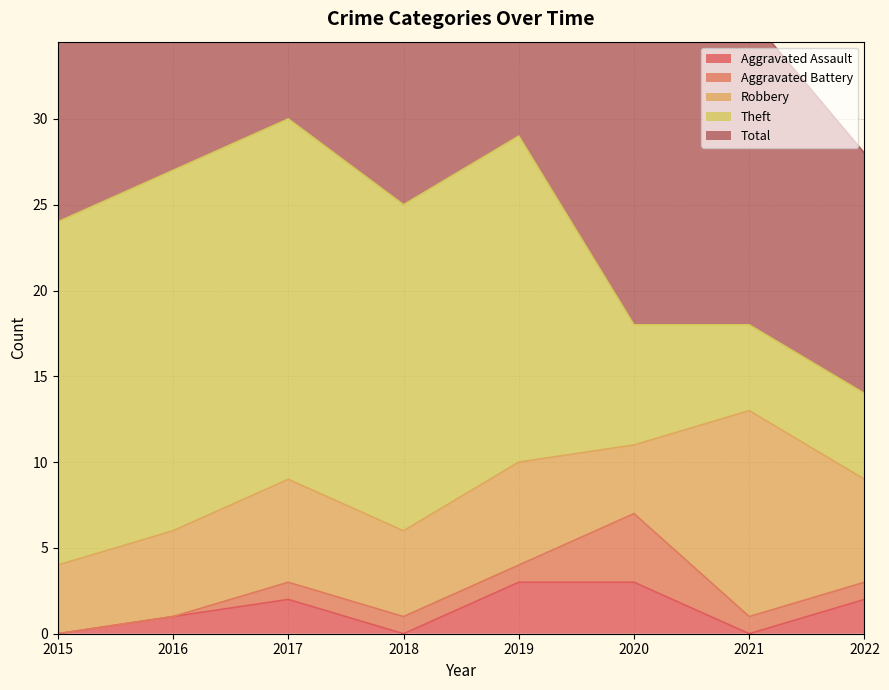

Reading left to right, transcribe all the data shown in this chart.

Aggravated Assault: 2015=0	2016=1	2017=2	2018=0	2019=3	2020=3	2021=0	2022=2
Aggravated Battery: 2015=0	2016=0	2017=1	2018=1	2019=1	2020=4	2021=1	2022=1
Robbery: 2015=4	2016=5	2017=6	2018=5	2019=6	2020=4	2021=12	2022=6
Theft: 2015=20	2016=21	2017=21	2018=19	2019=19	2020=7	2021=5	2022=5
Total: 2015=24	2016=27	2017=30	2018=25	2019=29	2020=18	2021=18	2022=14